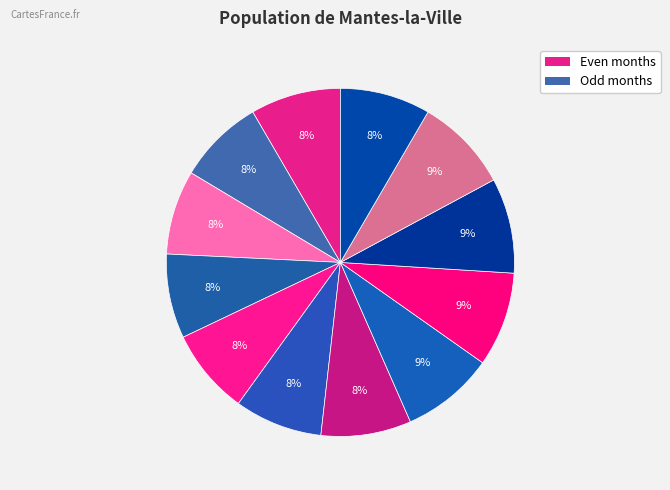

Which category has the smallest portion of the pie?

3